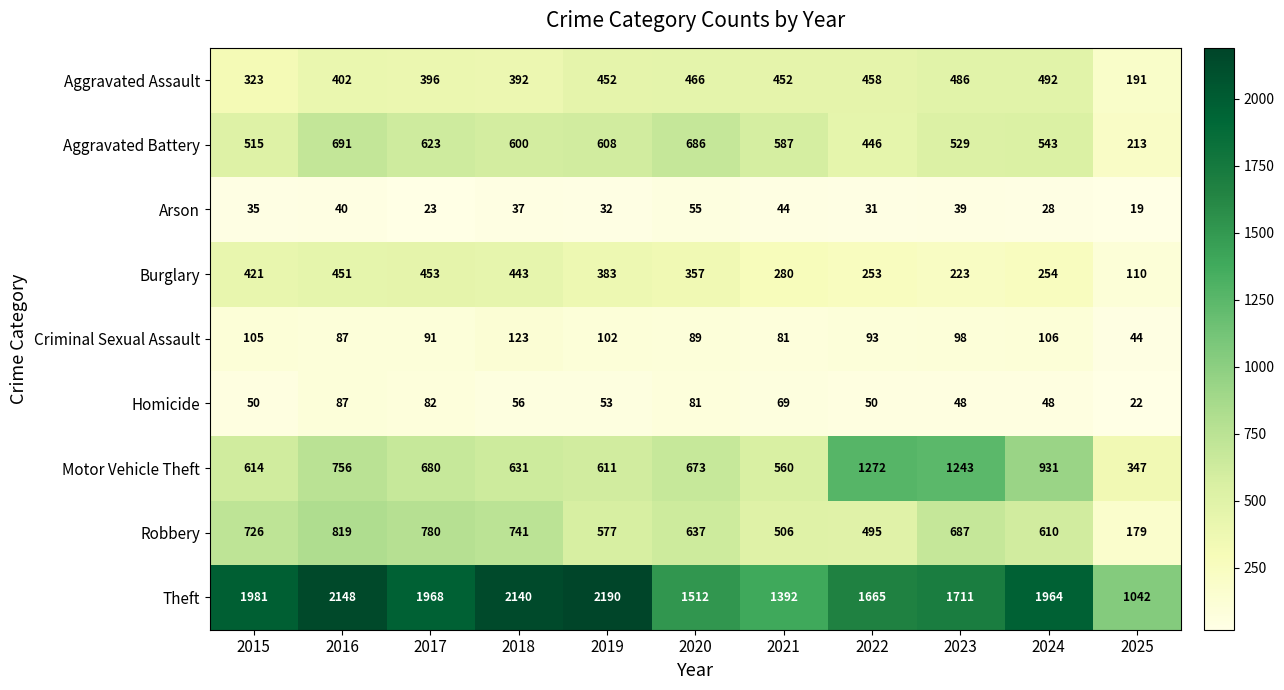

Which series has the widest spread of values?

Theft